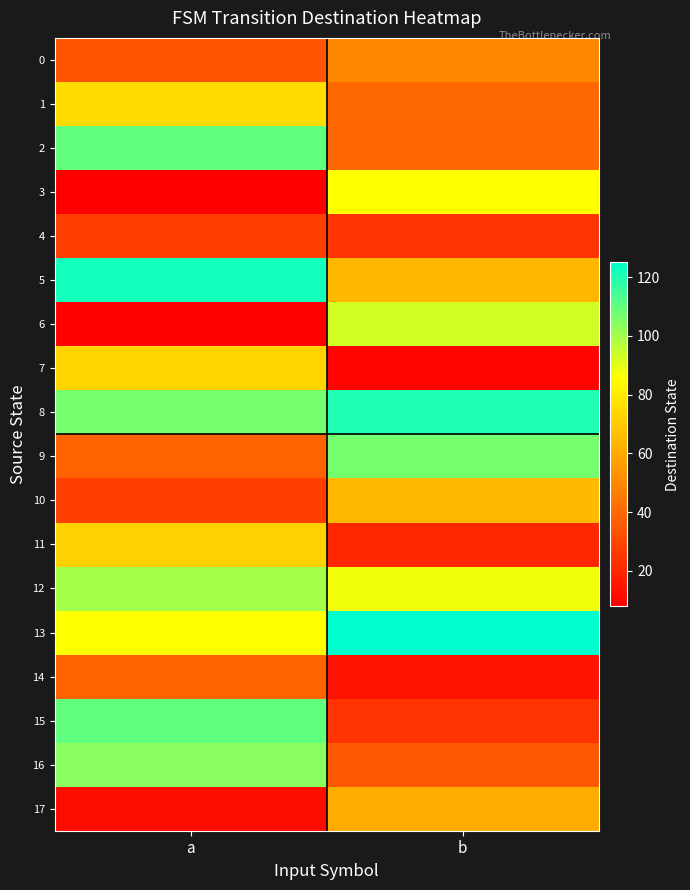

Between a and b, which series saw the biggest shift?

15